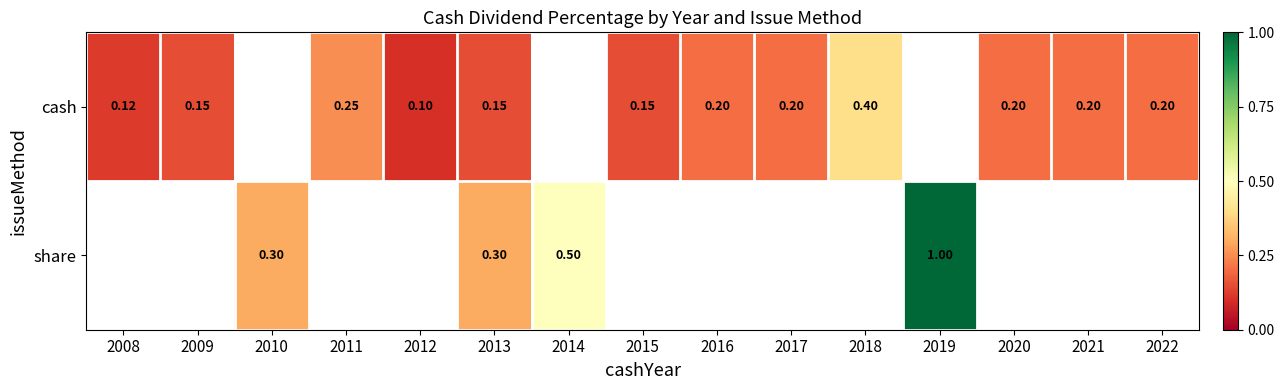

Which category has the lowest value across all series?

2012